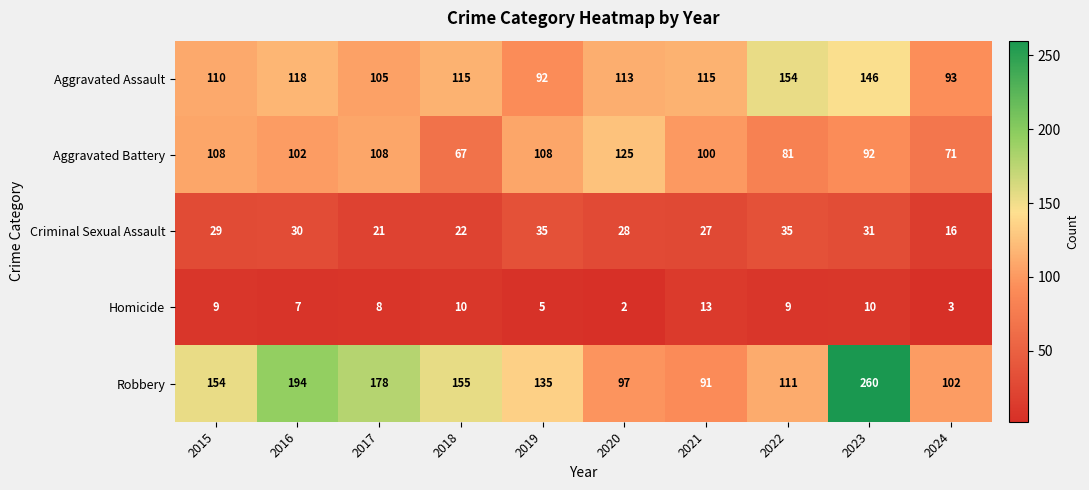

What is the greatest value displayed?

260